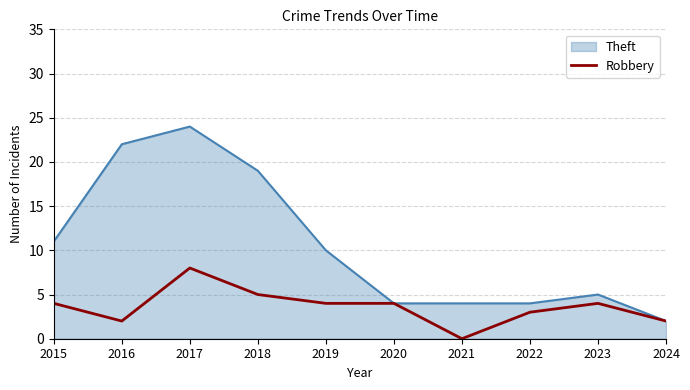

True or false: Robbery has a value of 6 at 2020.

False